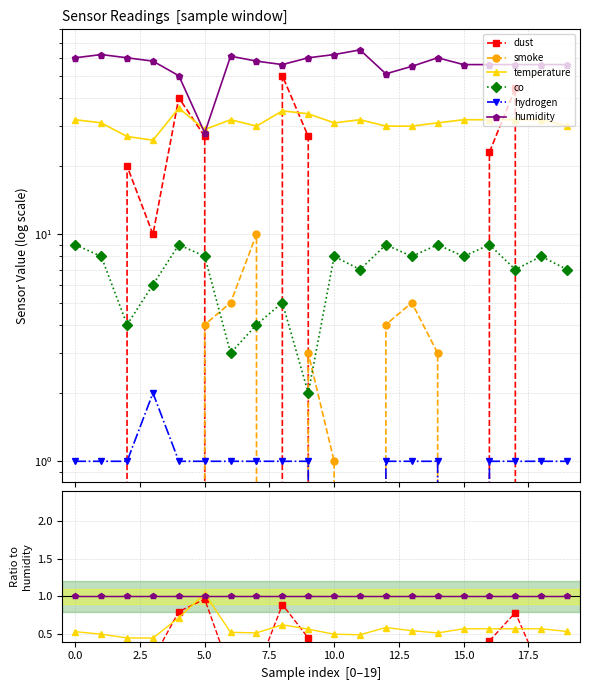

True or false: smoke and humidity intersect in this chart.

False